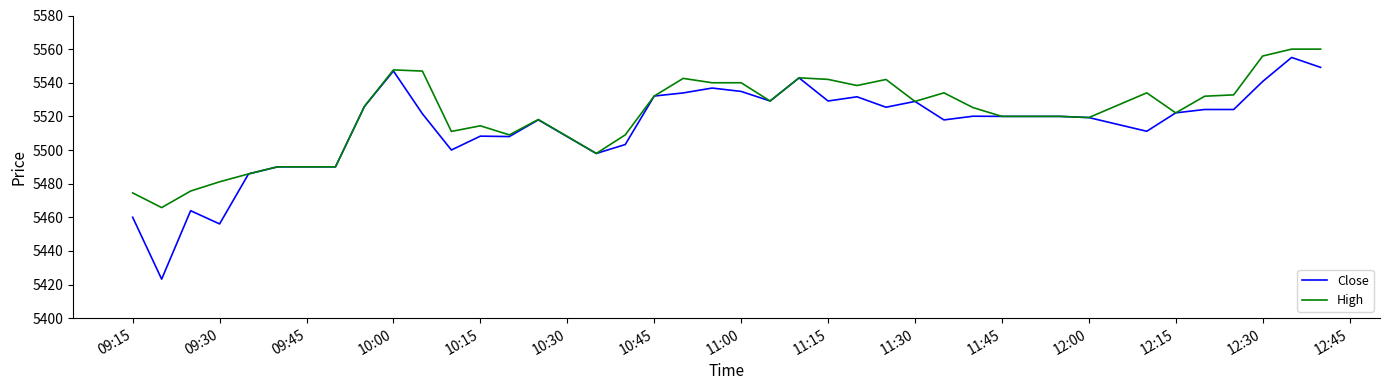

What is the lowest value of the Close series?

5423.2